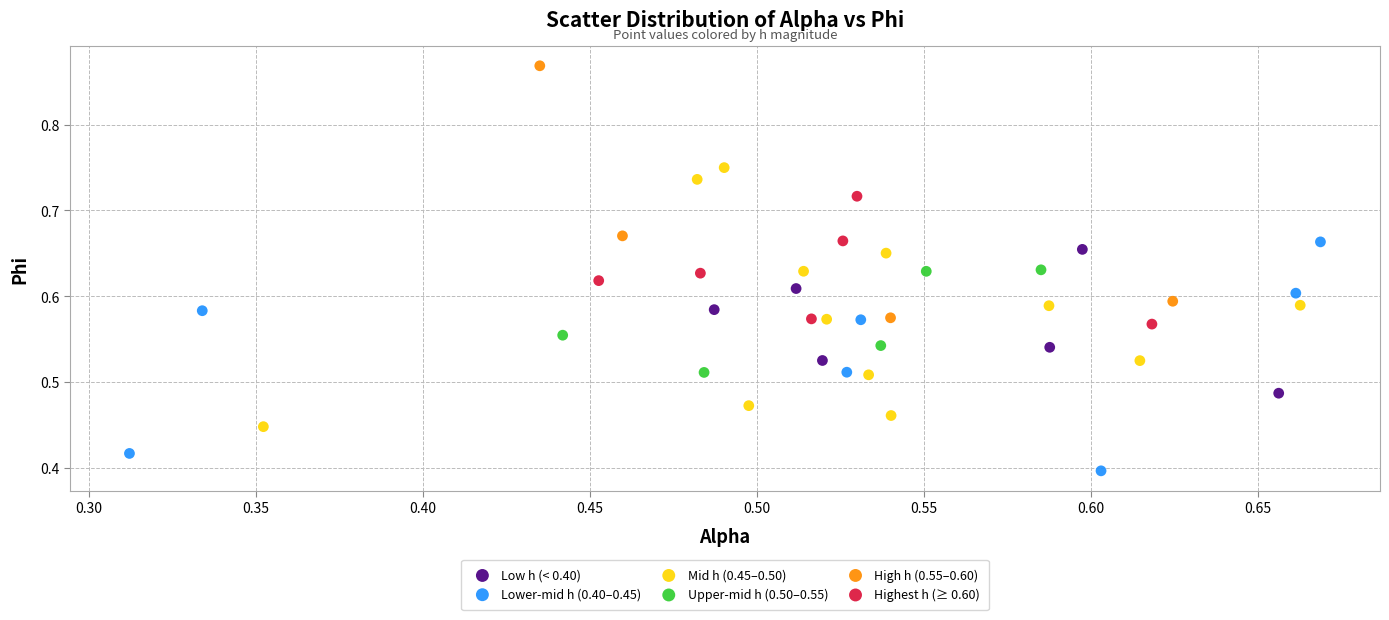

Which series reaches the minimum Y coordinate?

Lower-mid h (0.40–0.45)